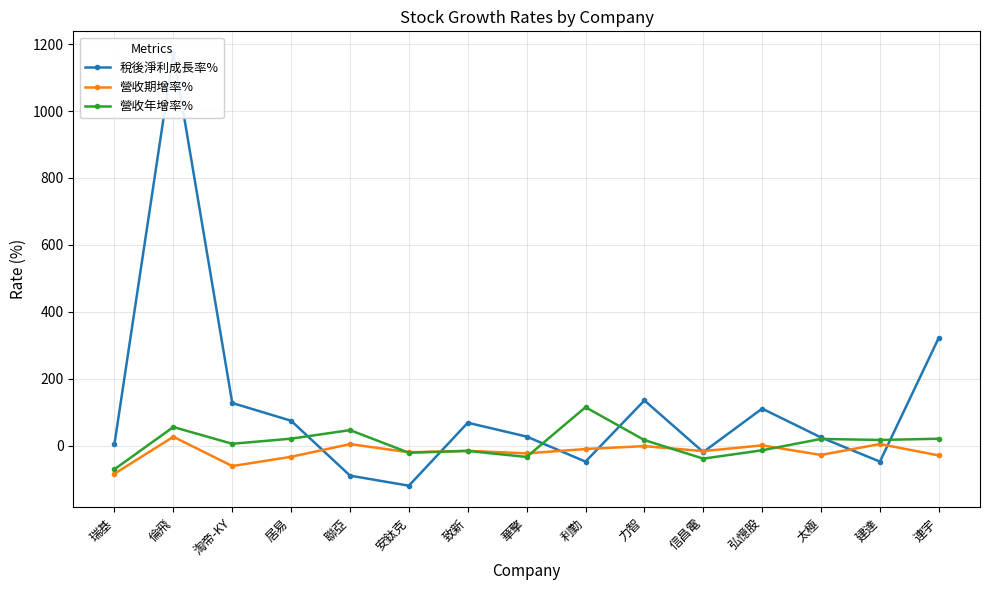

What is the highest value of the 稅後淨利成長率% series?

1173.6